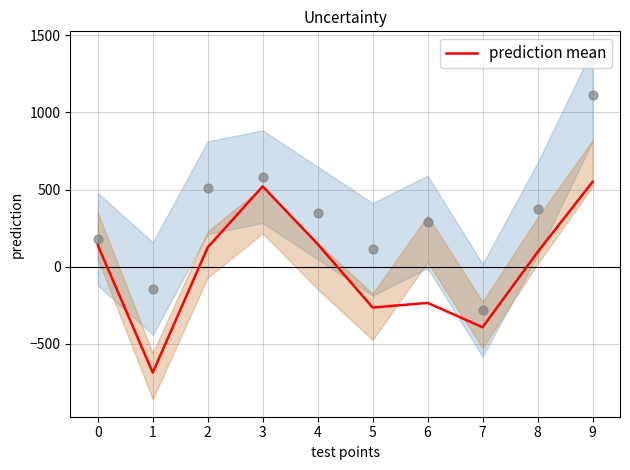

Which has a higher value, 9 or 7?

9